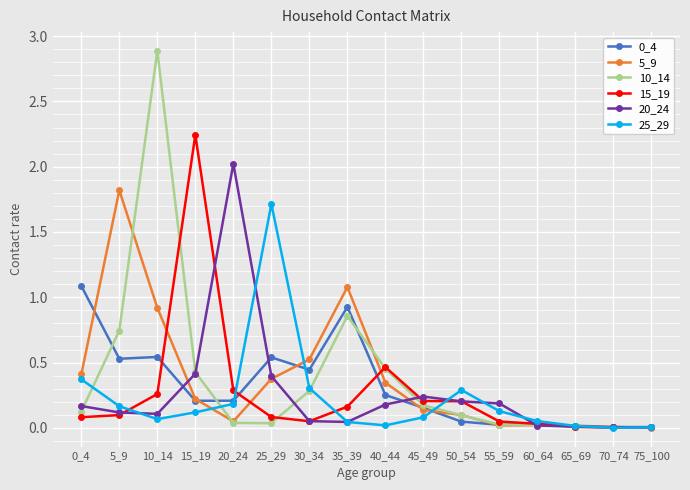

The value of 15_19 at 75_100 is 0.0. True or false?

True